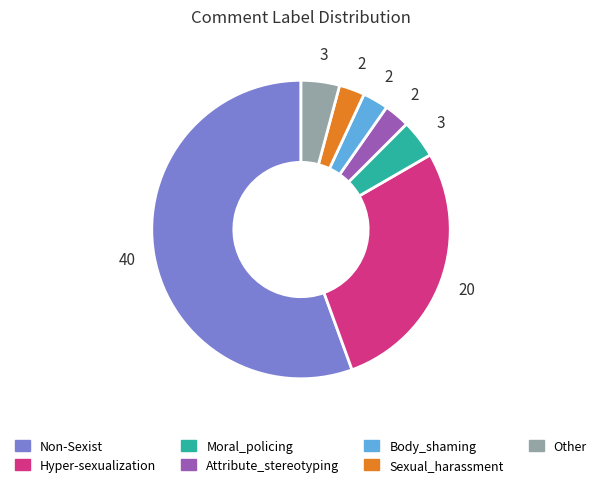

Count the number of slices in the pie.

7